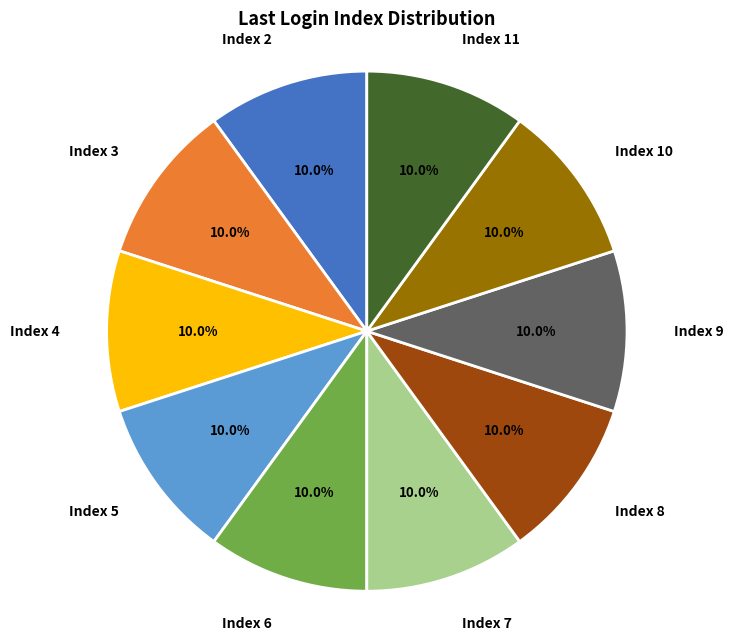

Does Index 10 represent more than half of the total?

No